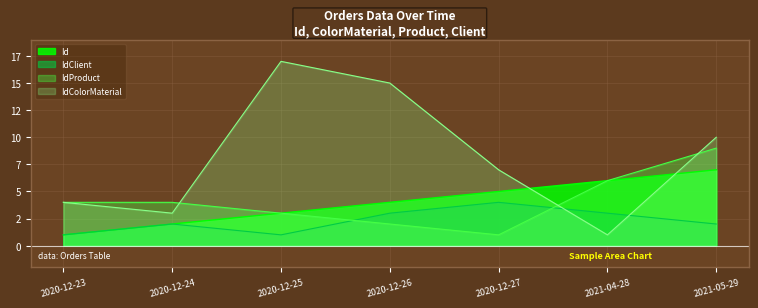

Reading right to left, list all the values displayed in this chart.

Id: 7	6	5	4	3	2	1
IdColorMaterial: 10	1	7	15	17	3	4
IdProduct: 9	6	1	2	3	4	4
IdClient: 2	3	4	3	1	2	1